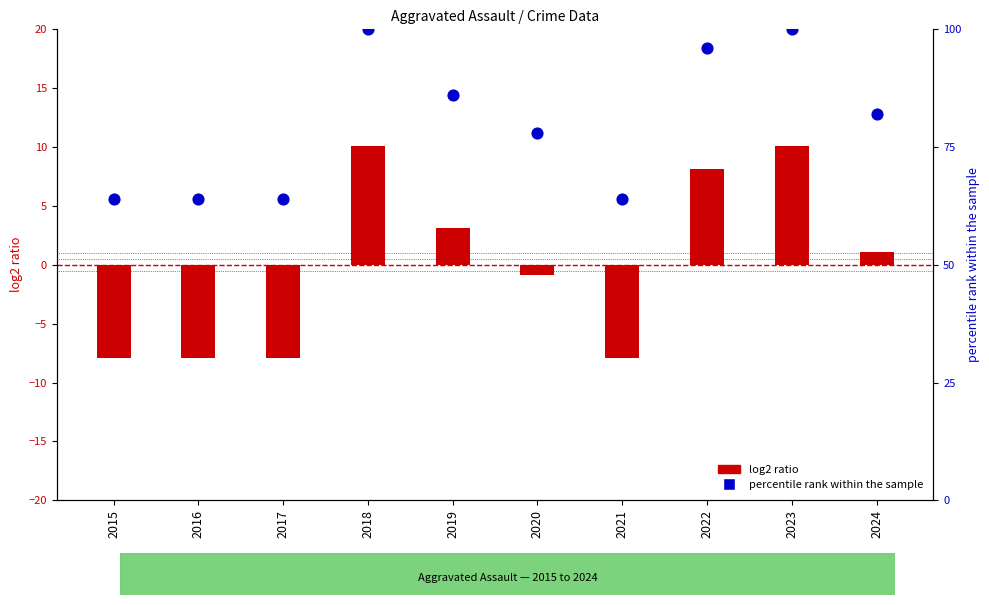

What are all the series names shown in the legend?

log2 ratio, percentile rank within the sample